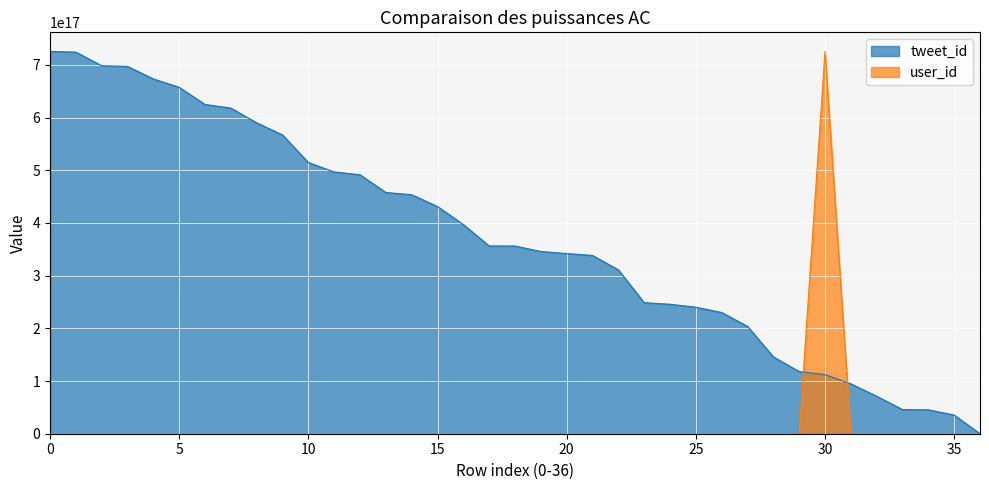

What is the sum of all user_id values?

725385176757291776.0